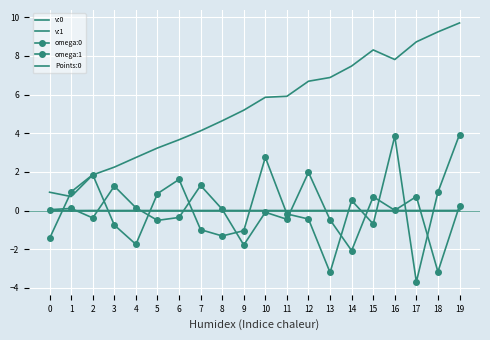

What is the difference between the maximum and minimum values in the omega:0 series?

5.1